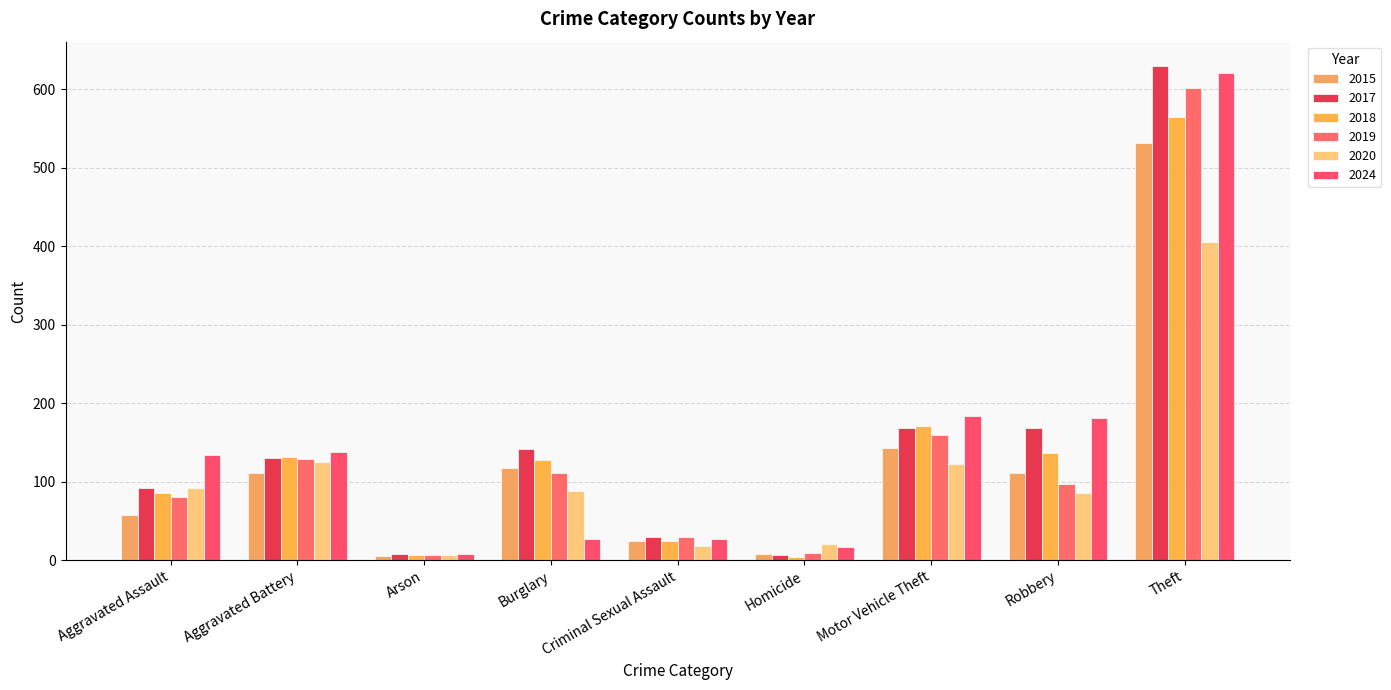

What is the greatest value displayed?

629